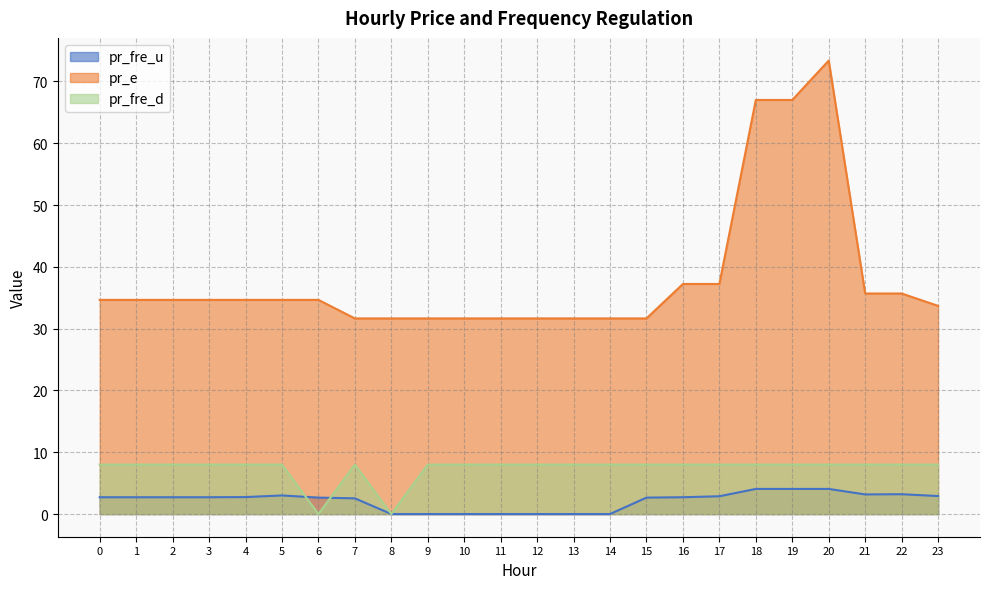

What is the spread (max minus min) of values at 2?

31.9